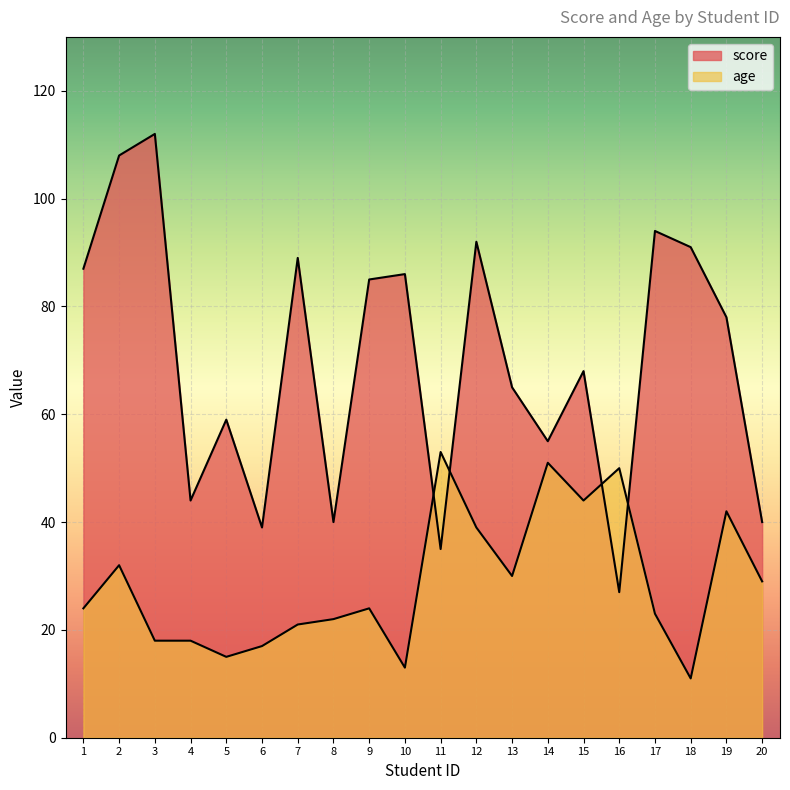

What value does the score series have at 4, to the nearest 10?

40